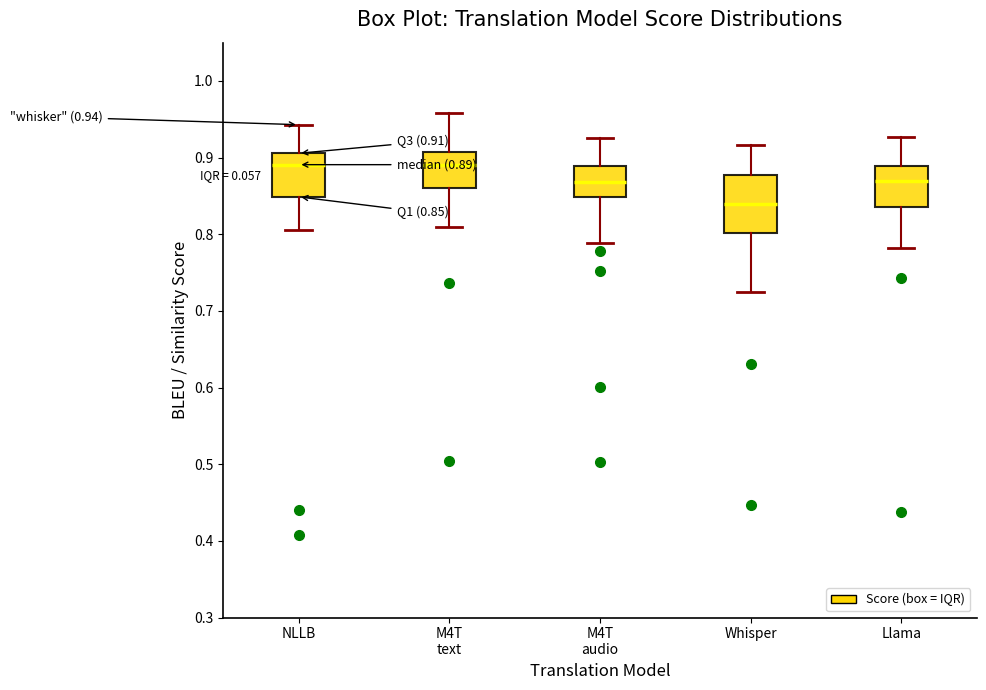

Comparing the boxes themselves (not the whiskers), which one is the tallest?

Whisper